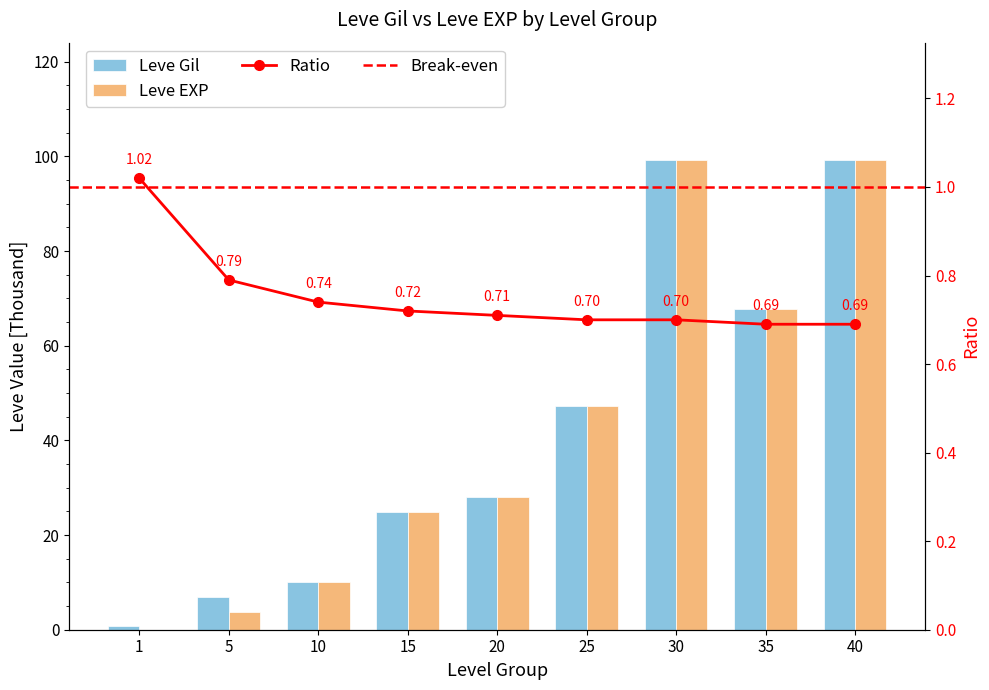

At which label does Leve EXP first exceed 28?

20